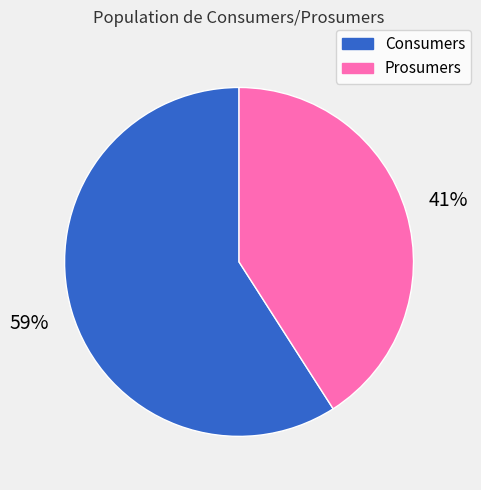

To the nearest percent, what is the combined percentage of Prosumers and Consumers?

100%